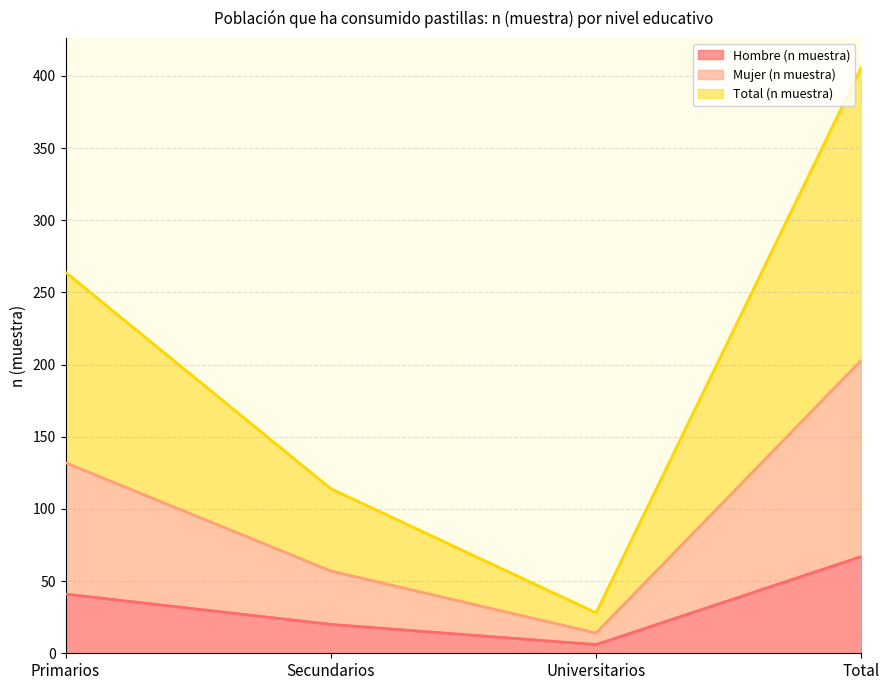

What is the approximate value of Total (n muestra) at Universitarios, to the nearest 5?

30